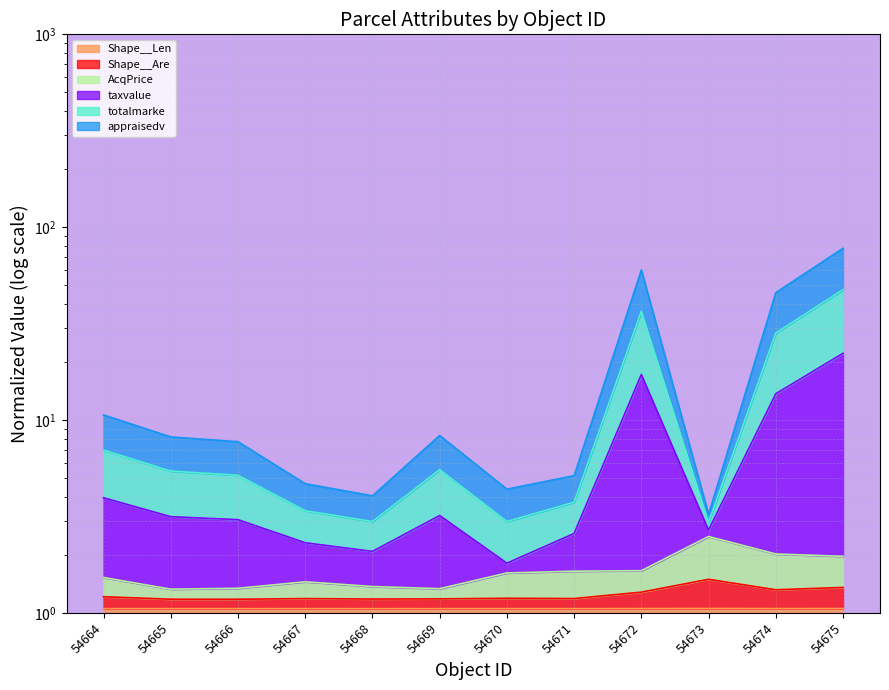

At which category does totalmarke reach its first local valley?

54668